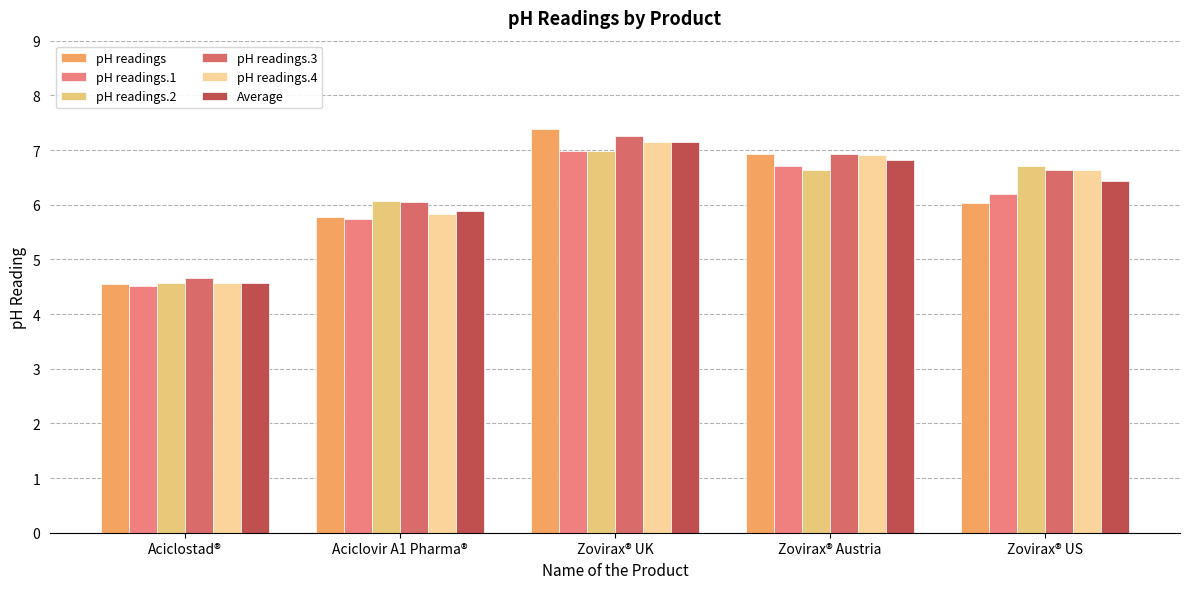

What is the sum of all pH readings values?

30.7